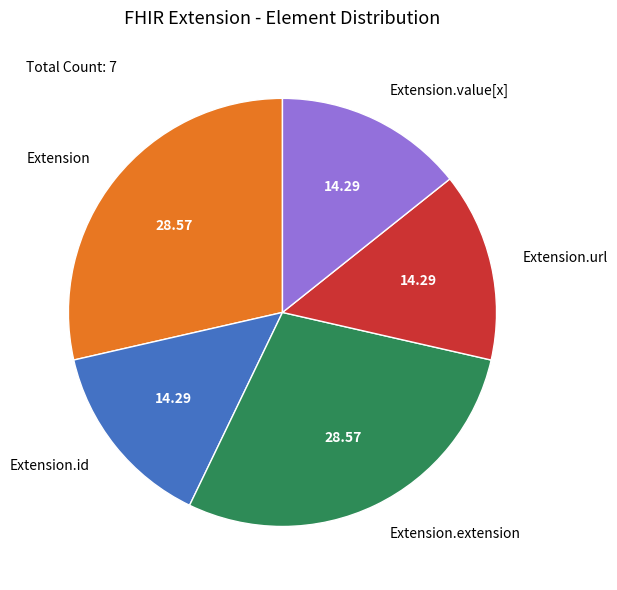

Is there any slice that represents more than half of the pie?

No